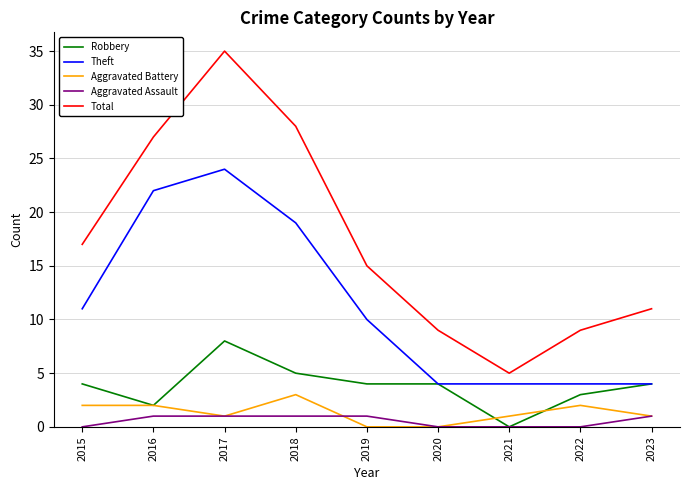

What is the difference between the Theft values at 2022 and 2016?

18